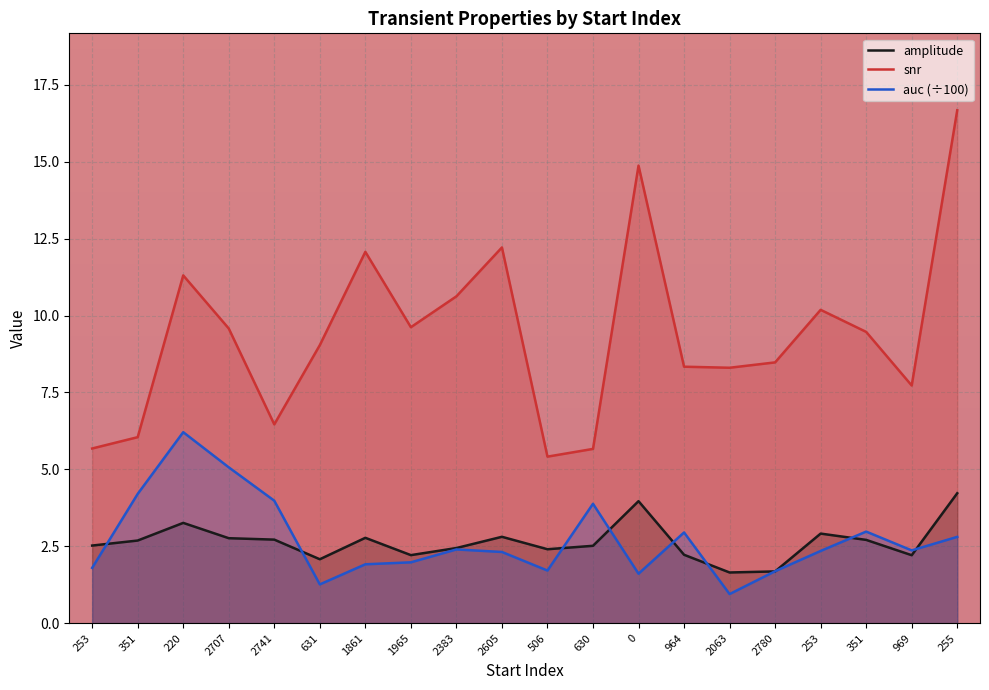

What is the minimum value for amplitude?

1.6